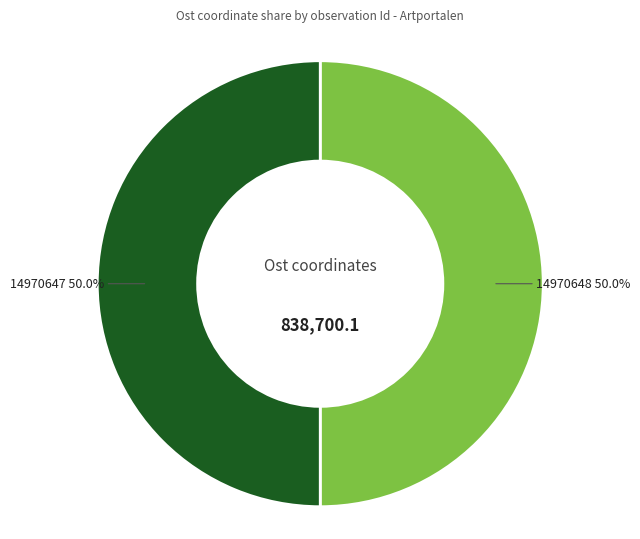

To the nearest percent, what is the average slice percentage?

50%